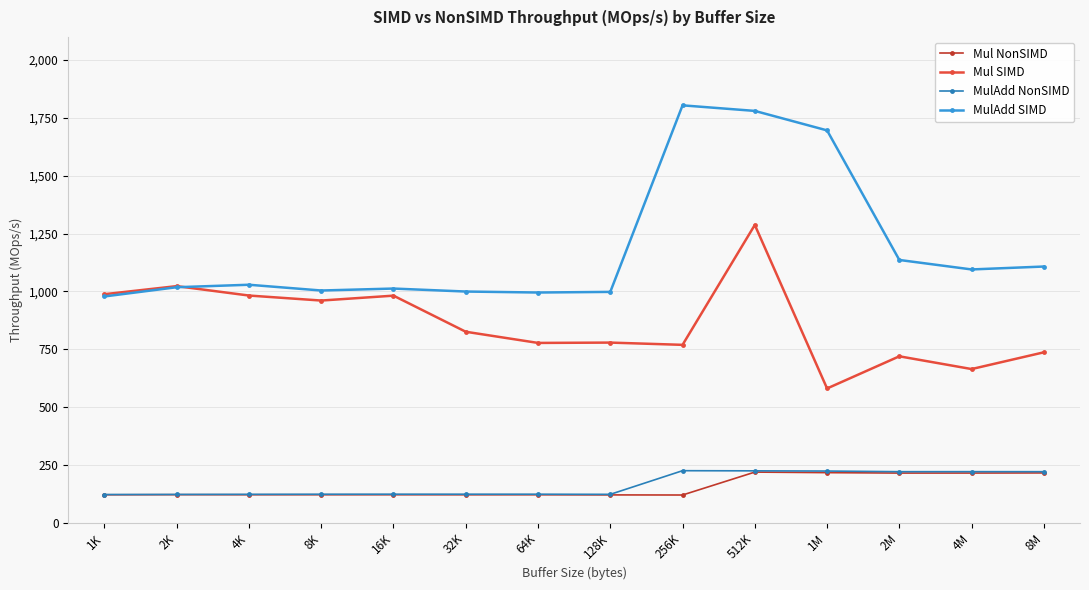

True or false: Mul SIMD has more than 1 points higher than both neighbors.

True